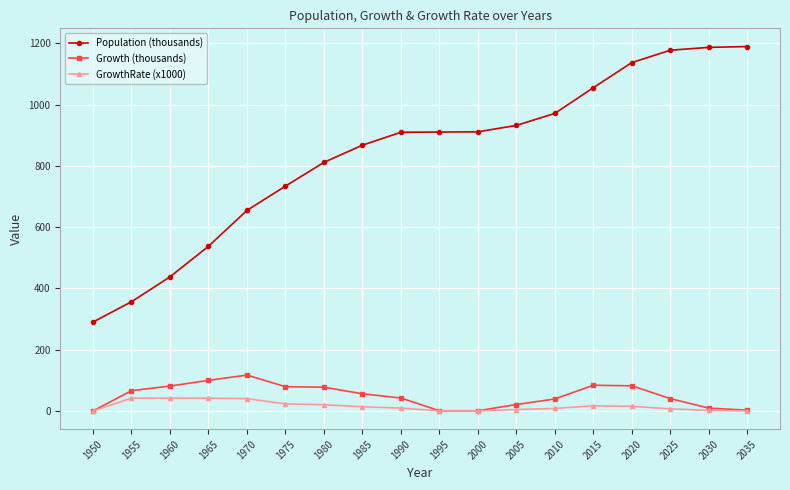

The value of Population (thousands) at 2000 is 911.4. True or false?

True